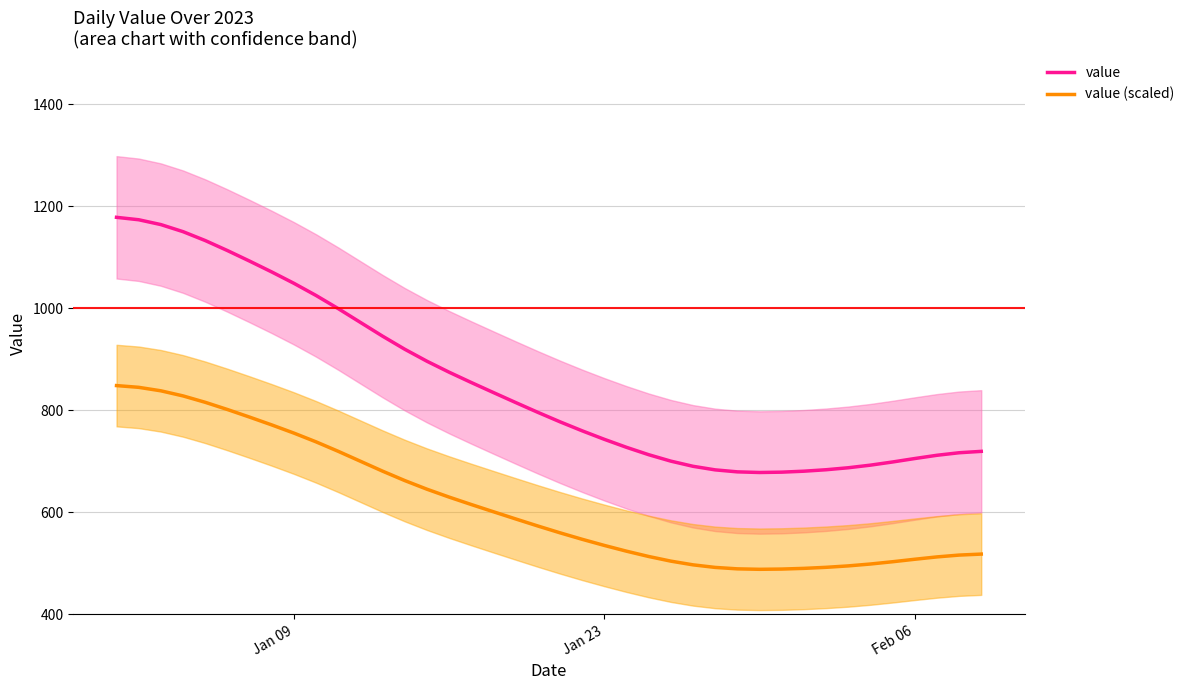

What is the highest value of the value series?

1178.5